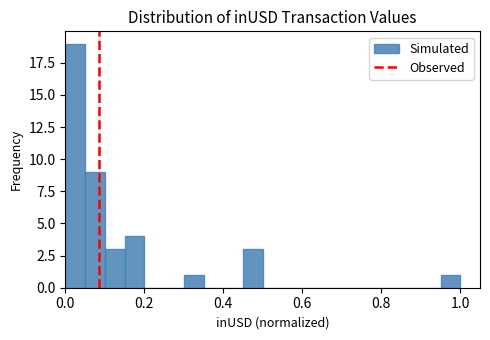

Read against the x-axis, roughly where is the centre of the tallest bar?

0.02